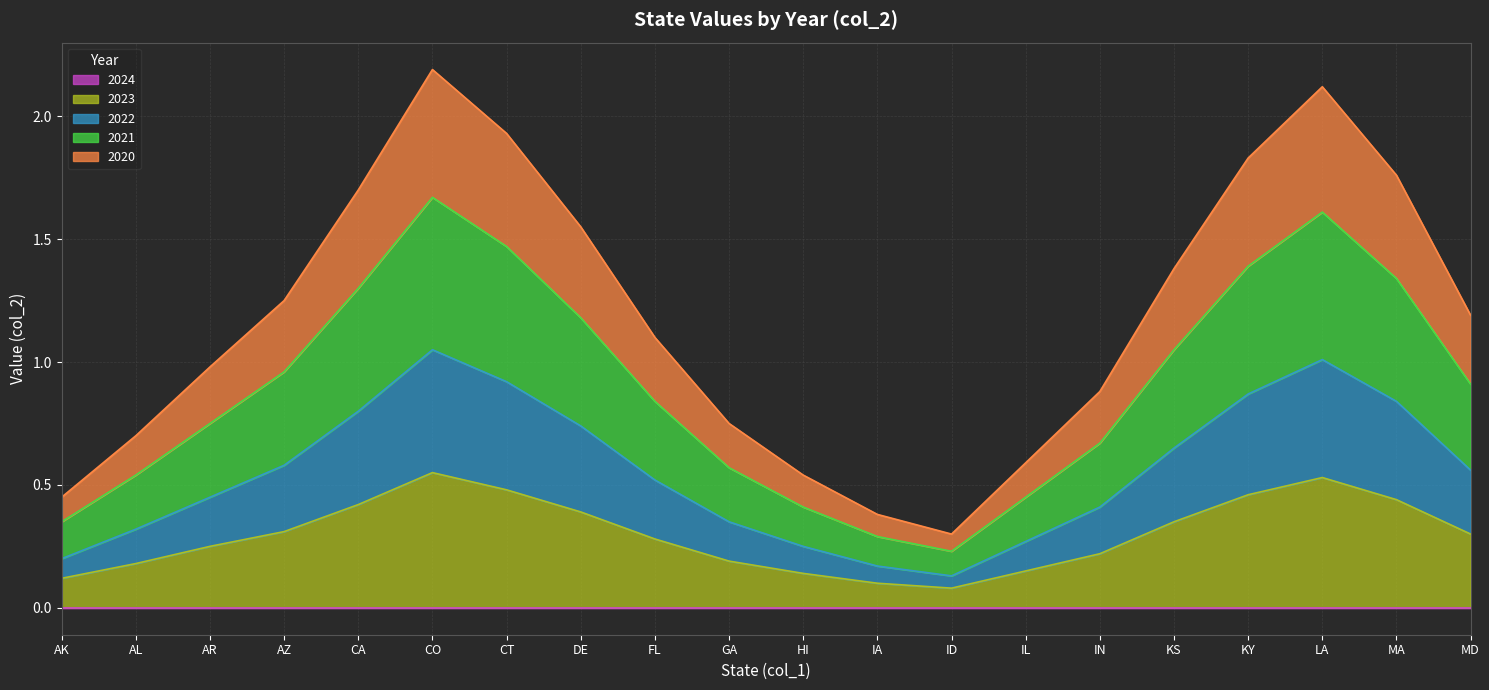

Which series has the widest spread of values?

2020